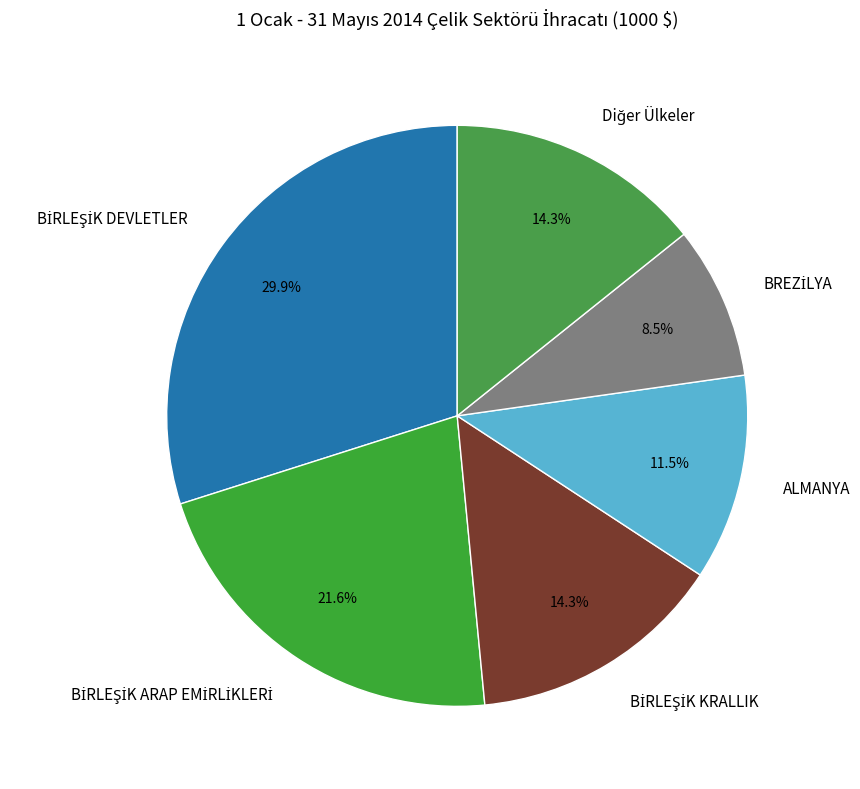

What portion of the pie excludes ALMANYA?

88.5%